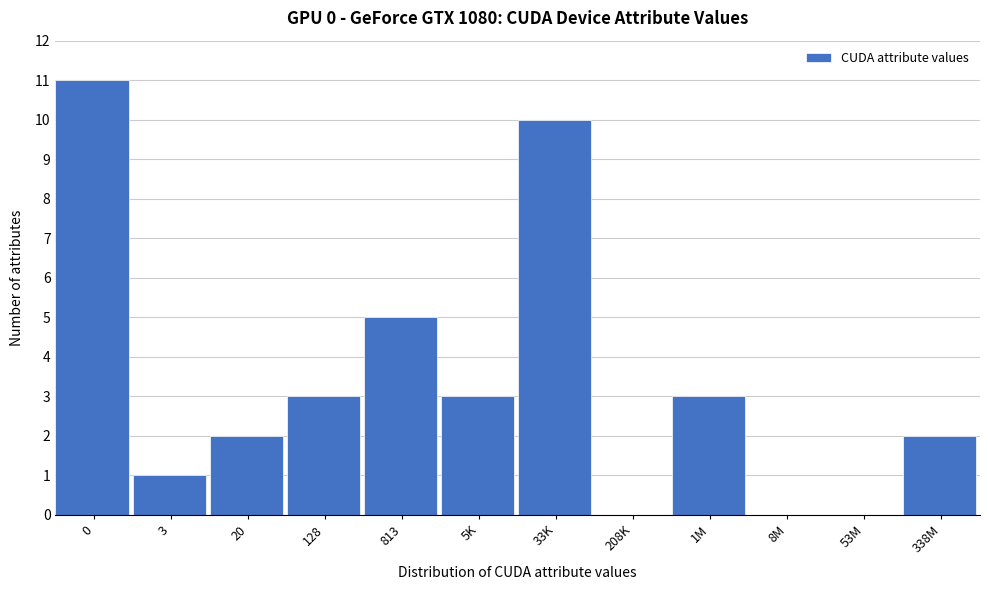

Reading left to right, transcribe all the data shown in this chart.

0=11	3=1	20=2	128=3	813=5	5K=3	33K=10	208K=0	1M=3	8M=0	53M=0	338M=2